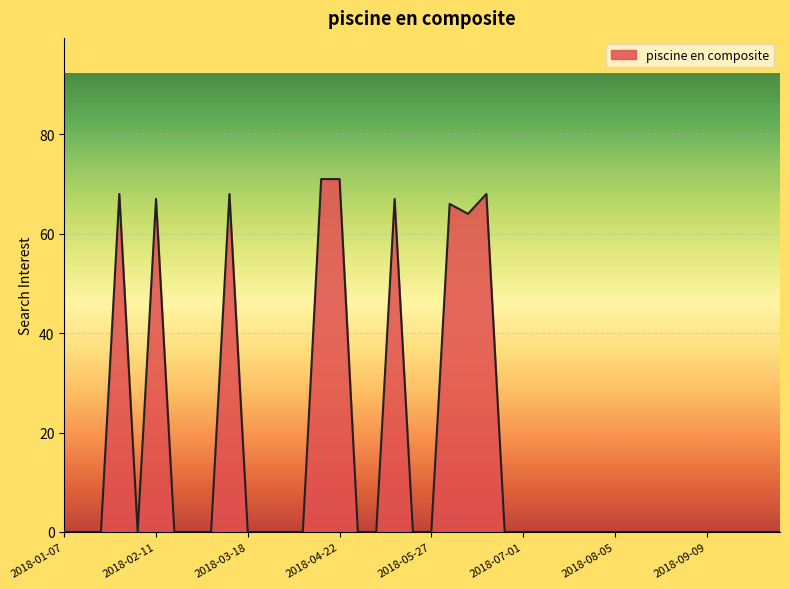

What is the maximum value shown in the chart?

71